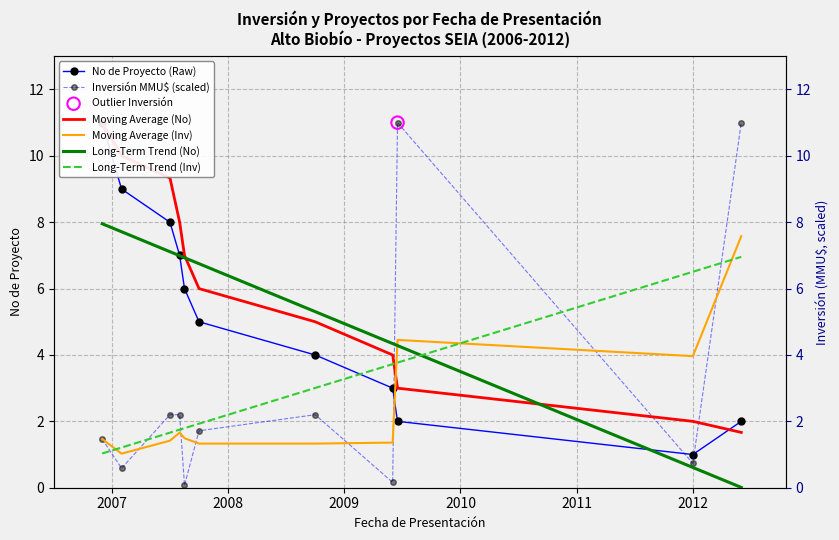

At how many categories does at least one series exceed 4?

11